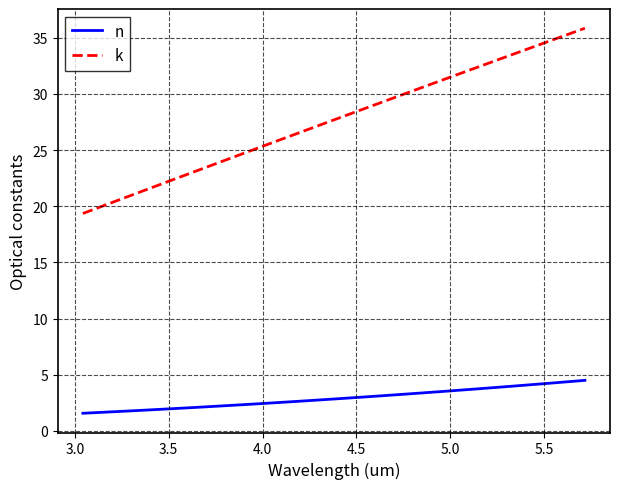

Rank the series by their maximum value, from highest to lowest.

k, n